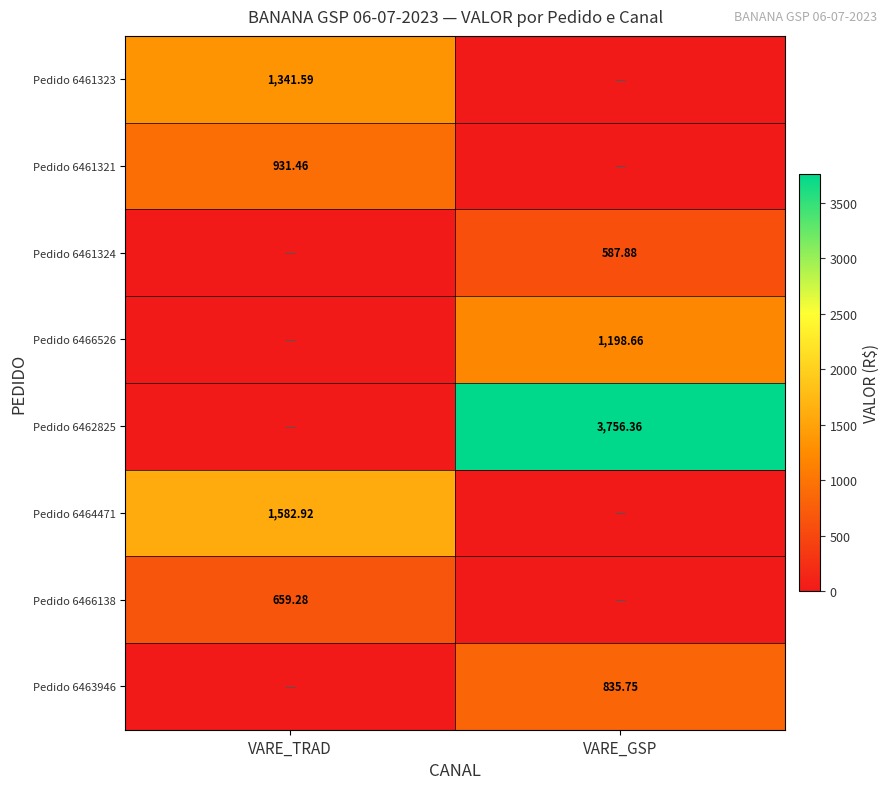

Is the value of Pedido 6461324 at VARE_GSP greater than the value of Pedido 6466138 at VARE_TRAD?

No